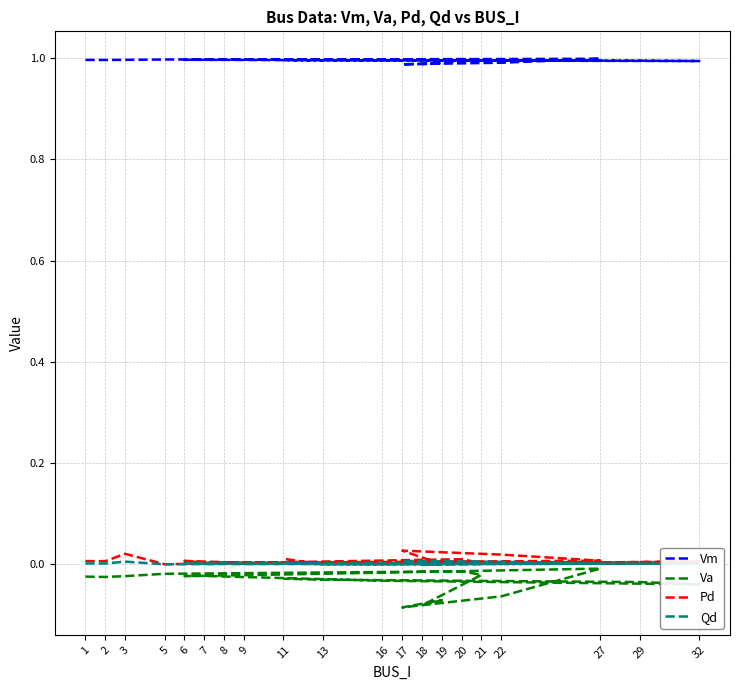

Which series has the largest total across all categories?

Vm